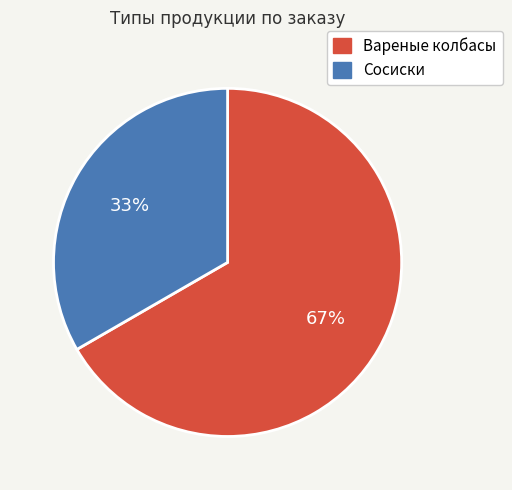

Rank the categories by value from lowest to highest.

Сосиски, Вареные колбасы